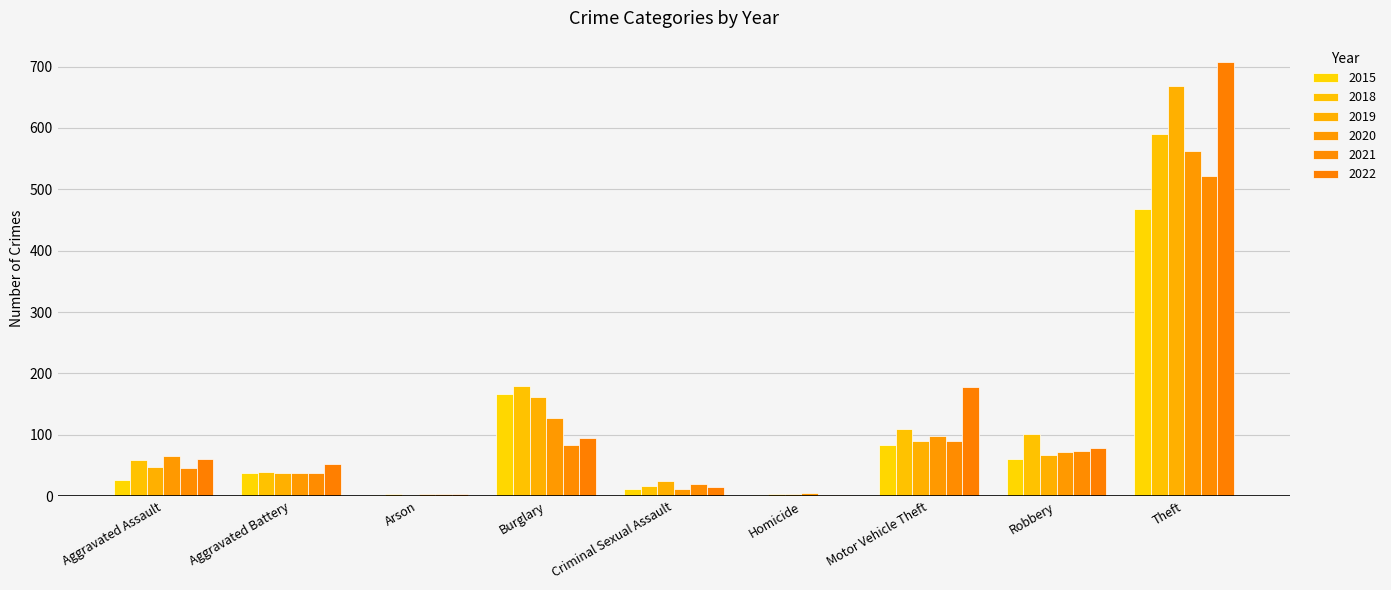

How many distinct data groups are displayed?

6